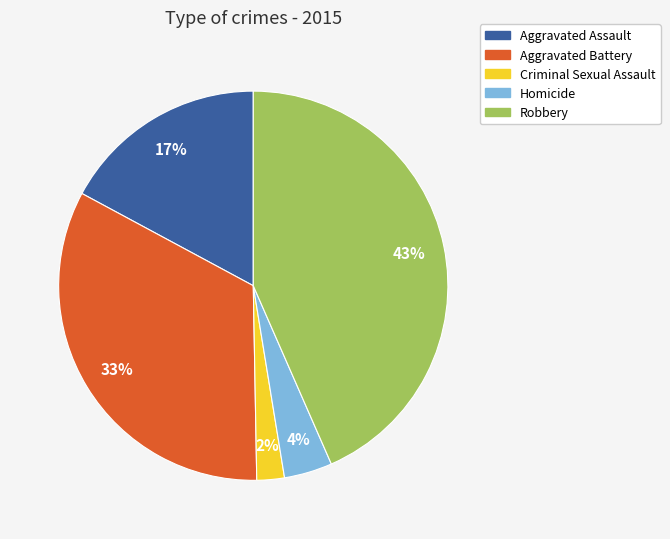

Which slice is the smallest?

Criminal Sexual Assault